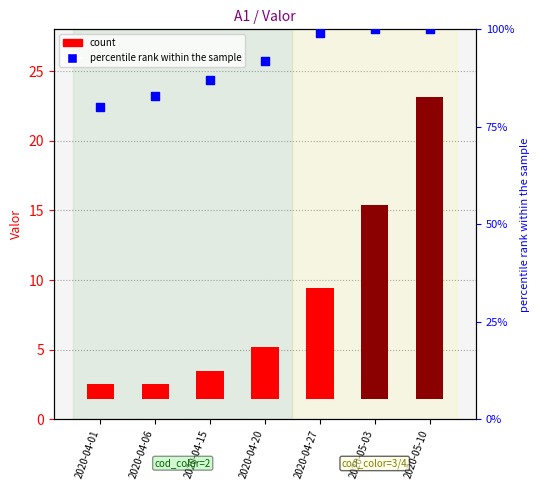

What is the total value across all series at 2020-04-20?

95.7